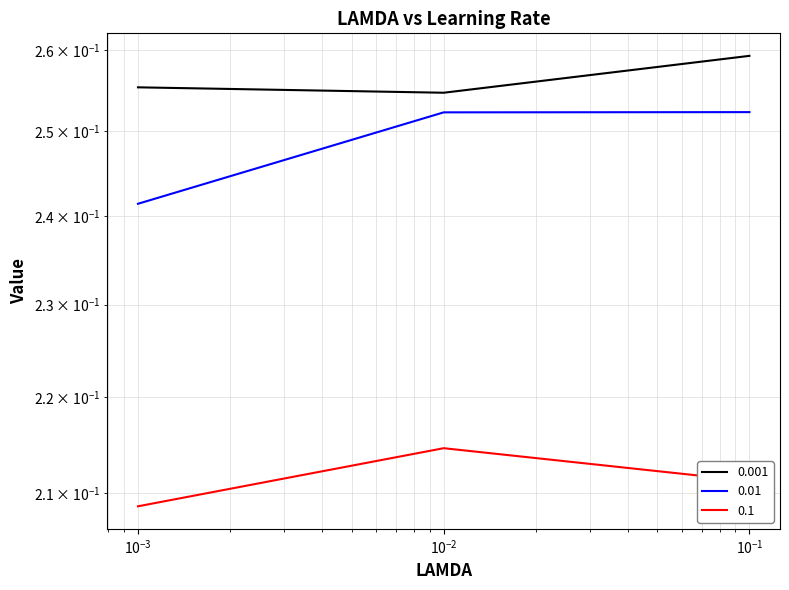

At which category is the sum across all series the highest?

0.1